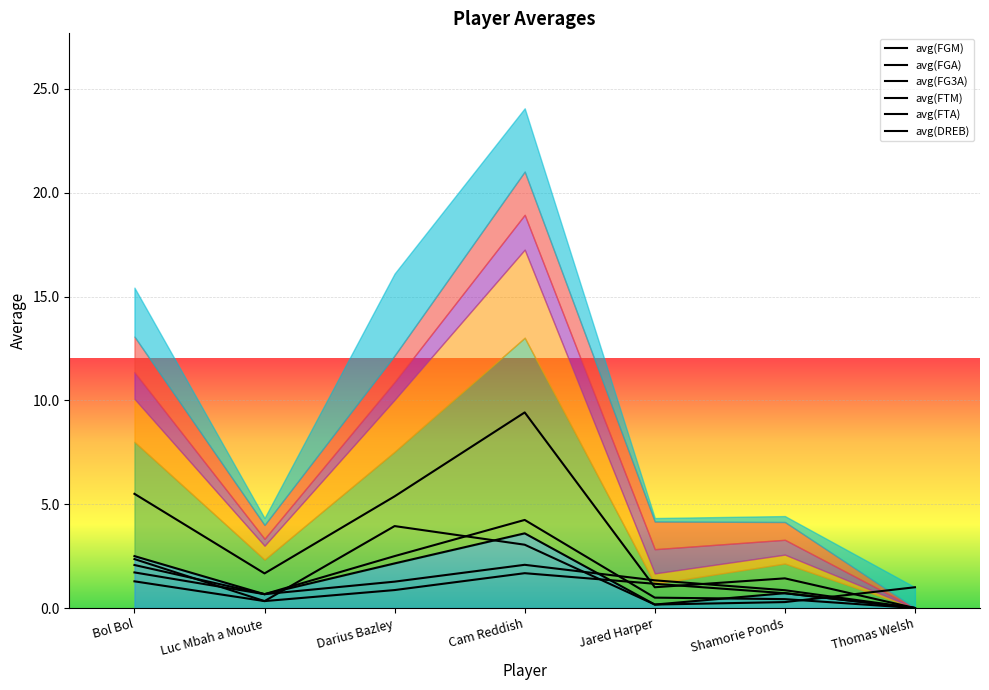

Reading left to right, extract all data points from this chart.

avg(FGM): Bol Bol=2.5	Luc Mbah a Moute=0.7	Darius Bazley=2.1	Cam Reddish=3.6	Jared Harper=0.2	Shamorie Ponds=0.7	Thomas Welsh=0.0
avg(FGA): Bol Bol=5.5	Luc Mbah a Moute=1.7	Darius Bazley=5.4	Cam Reddish=9.4	Jared Harper=1.0	Shamorie Ponds=1.4	Thomas Welsh=0.0
avg(FG3A): Bol Bol=2.1	Luc Mbah a Moute=0.7	Darius Bazley=2.5	Cam Reddish=4.2	Jared Harper=0.5	Shamorie Ponds=0.4	Thomas Welsh=0.0
avg(FTM): Bol Bol=1.3	Luc Mbah a Moute=0.3	Darius Bazley=0.9	Cam Reddish=1.7	Jared Harper=1.2	Shamorie Ponds=0.7	Thomas Welsh=0.0
avg(FTA): Bol Bol=1.7	Luc Mbah a Moute=0.7	Darius Bazley=1.3	Cam Reddish=2.1	Jared Harper=1.3	Shamorie Ponds=0.9	Thomas Welsh=0.0
avg(DREB): Bol Bol=2.4	Luc Mbah a Moute=0.3	Darius Bazley=3.9	Cam Reddish=3.0	Jared Harper=0.2	Shamorie Ponds=0.3	Thomas Welsh=1.0